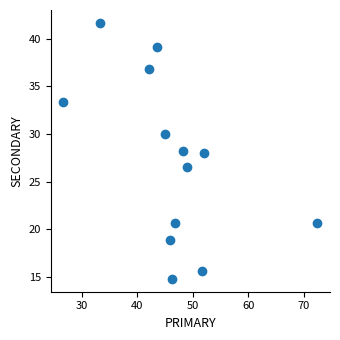

What is the range of X values (max minus min)?

45.7